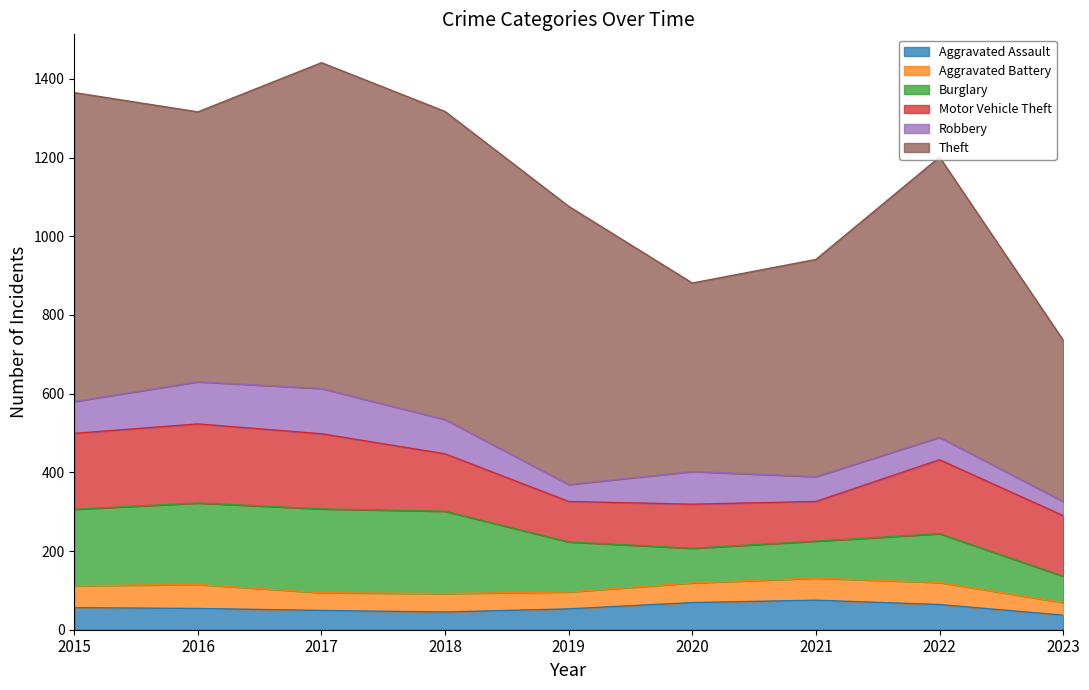

Which series has the largest total across all categories?

Theft